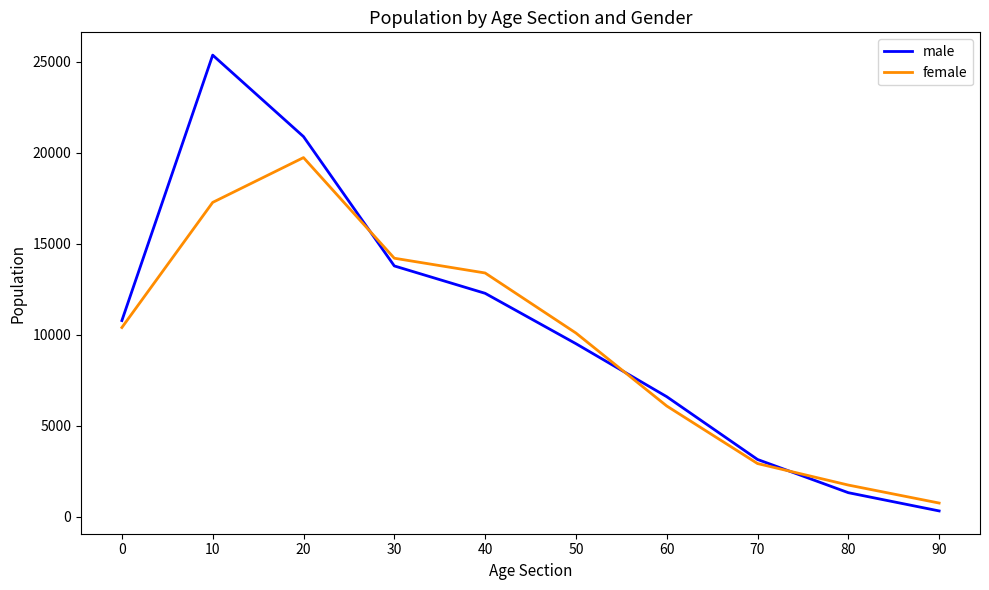

True or false: female has a value of 17269 at 10.

True